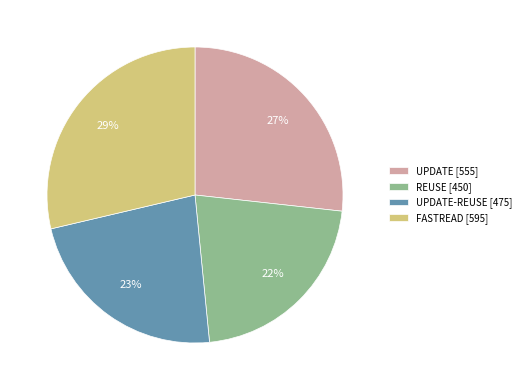

Is the sum of REUSE [450] and UPDATE-REUSE [475] greater than half?

No